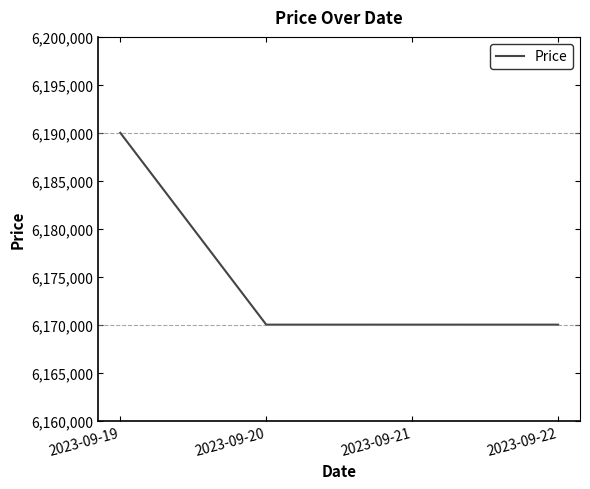

Reading left to right, extract all data points from this chart.

6190000	6170000	6170000	6170000